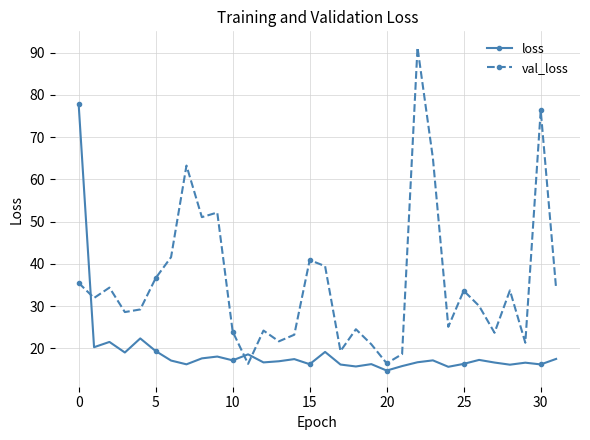

True or false: val_loss and loss cross at least once.

True